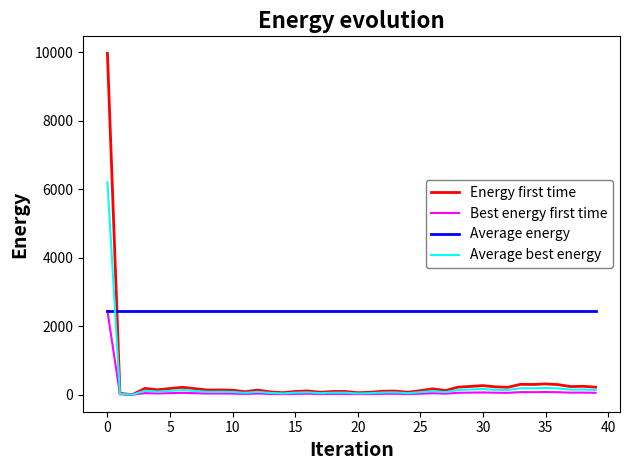

True or false: Energy first time and Average energy cross at least once.

True